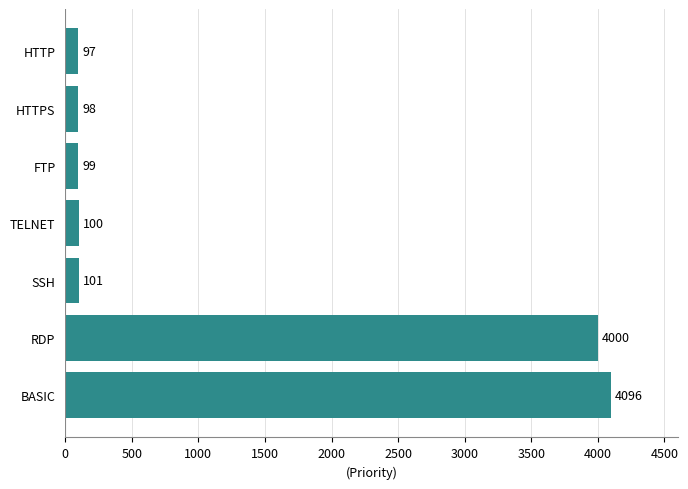

Where is the data nearest to the value 2096?

RDP